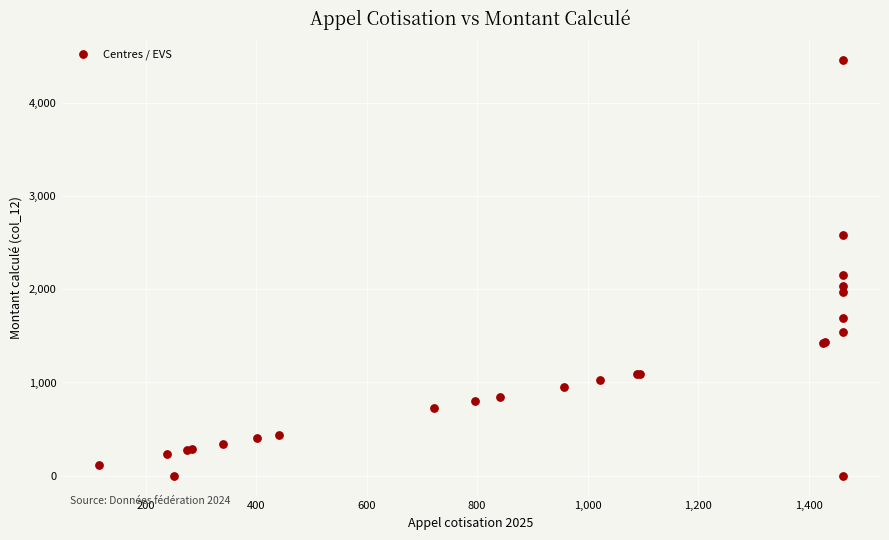

What Y value in the scatter plot is closest to 2227?

2155.6